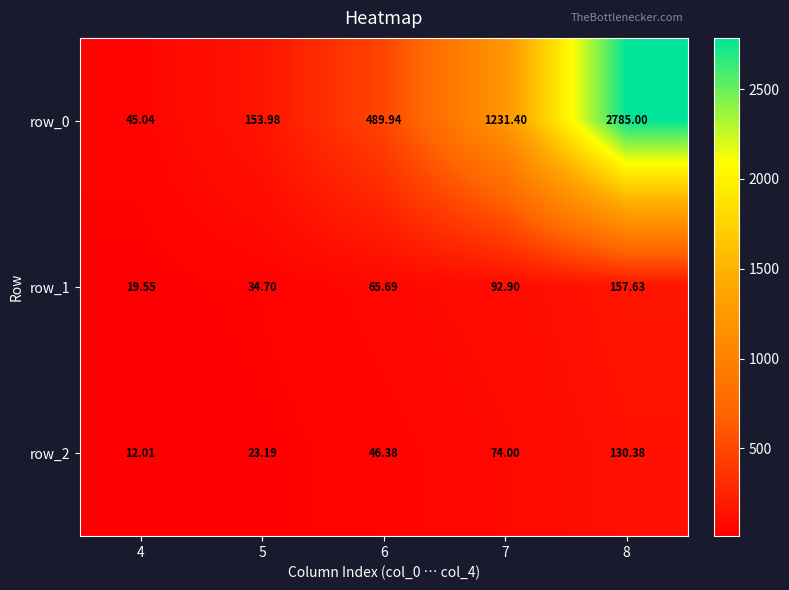

Is the value of row_0 at 6 greater than the value of row_2 at 6?

Yes